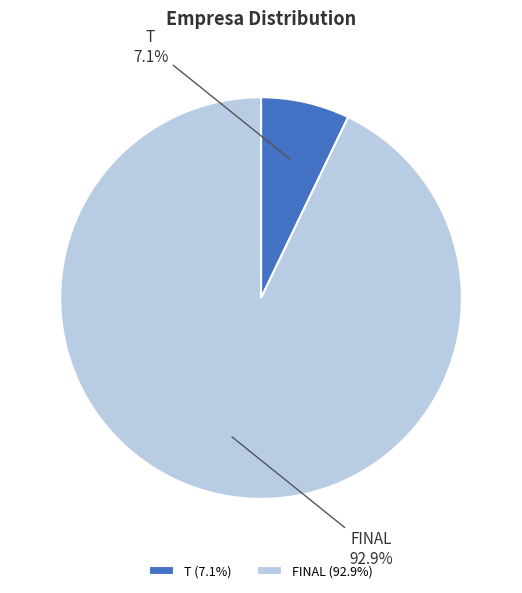

True or false: FINAL accounts for 84% of the total.

False